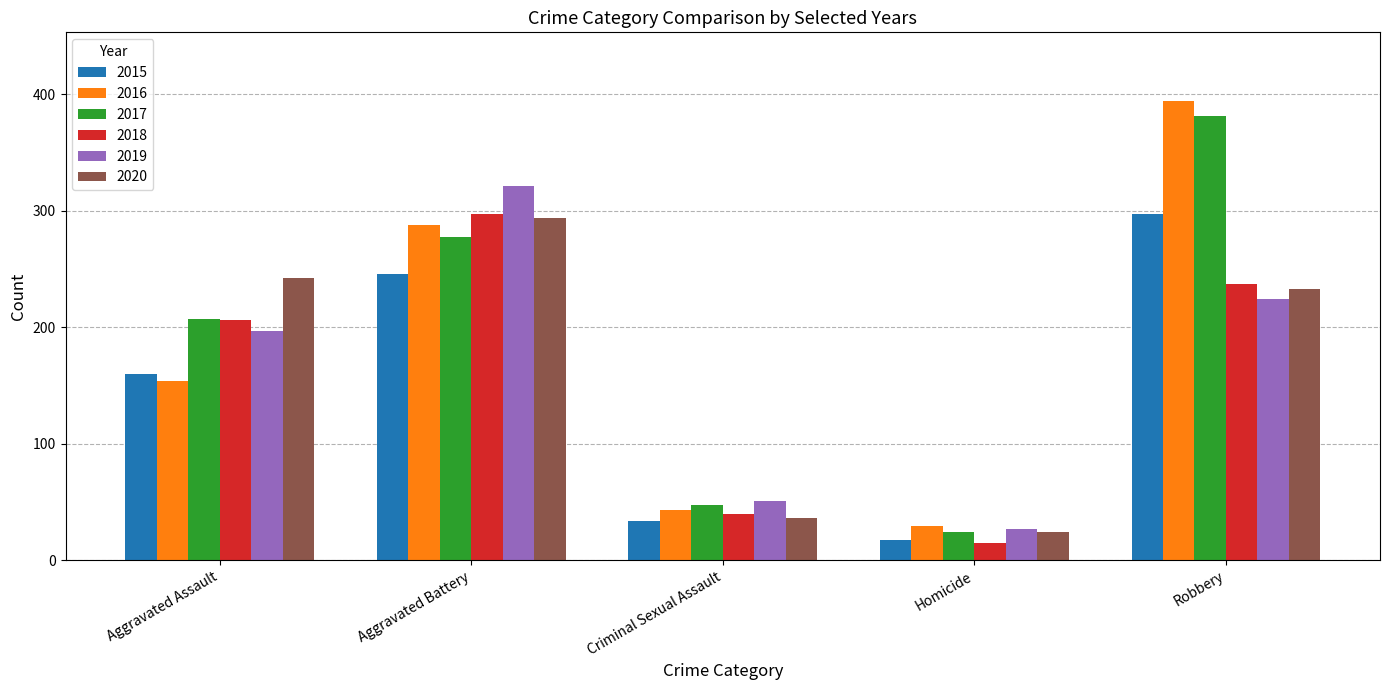

What is the greatest value displayed?

394